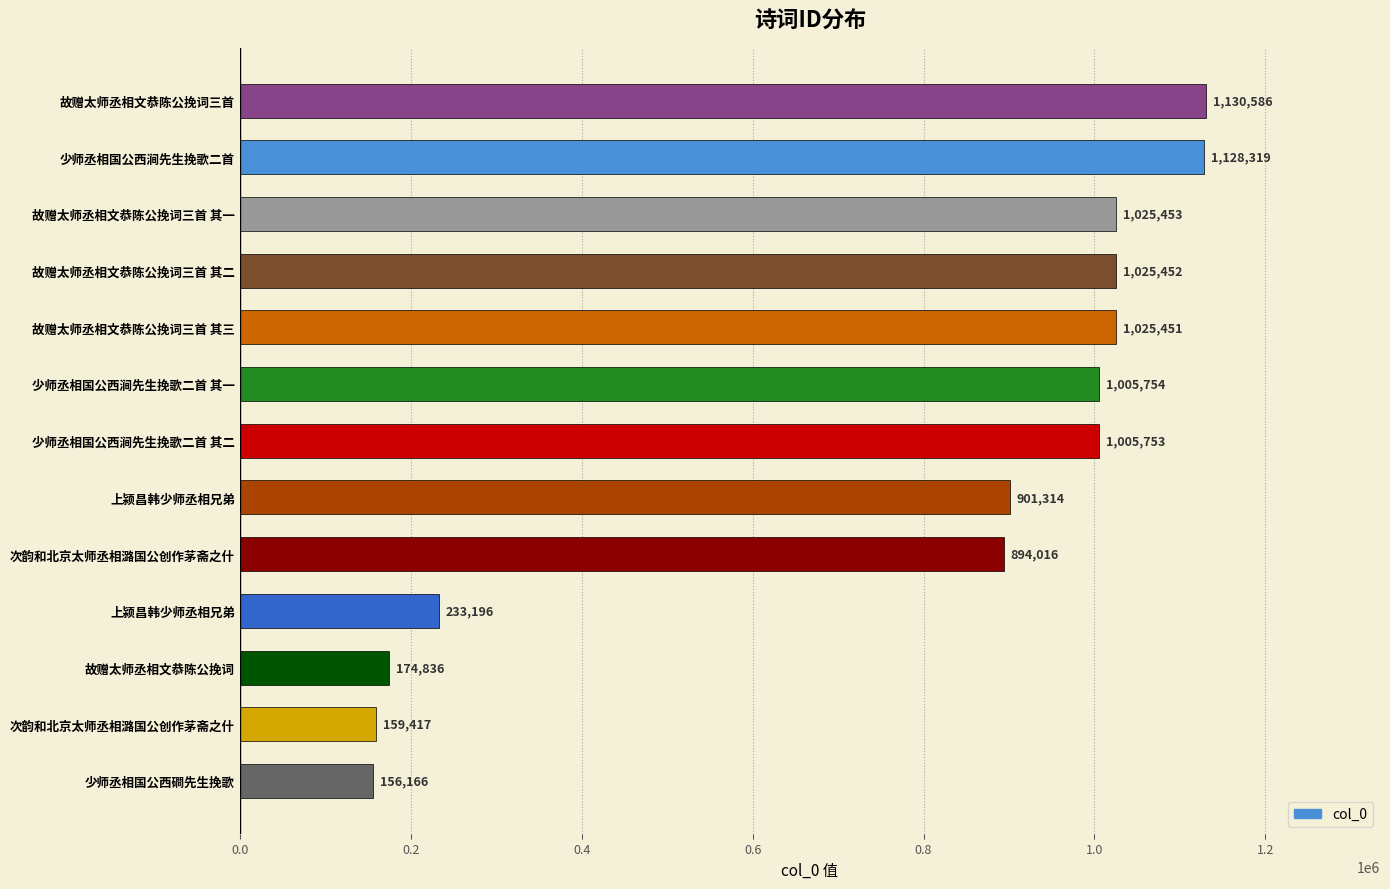

How many bars are there in total?

13